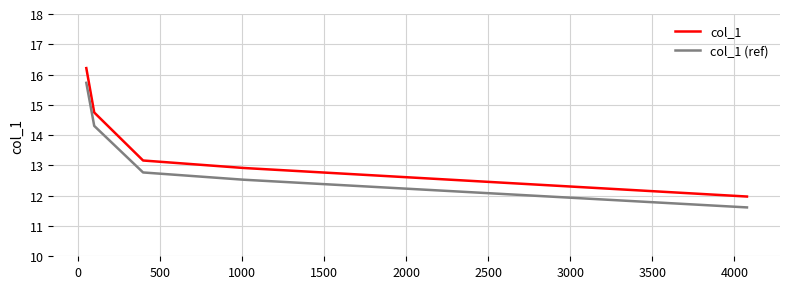

What is the difference between the maximum and minimum values in the col_1 (ref) series?

4.1